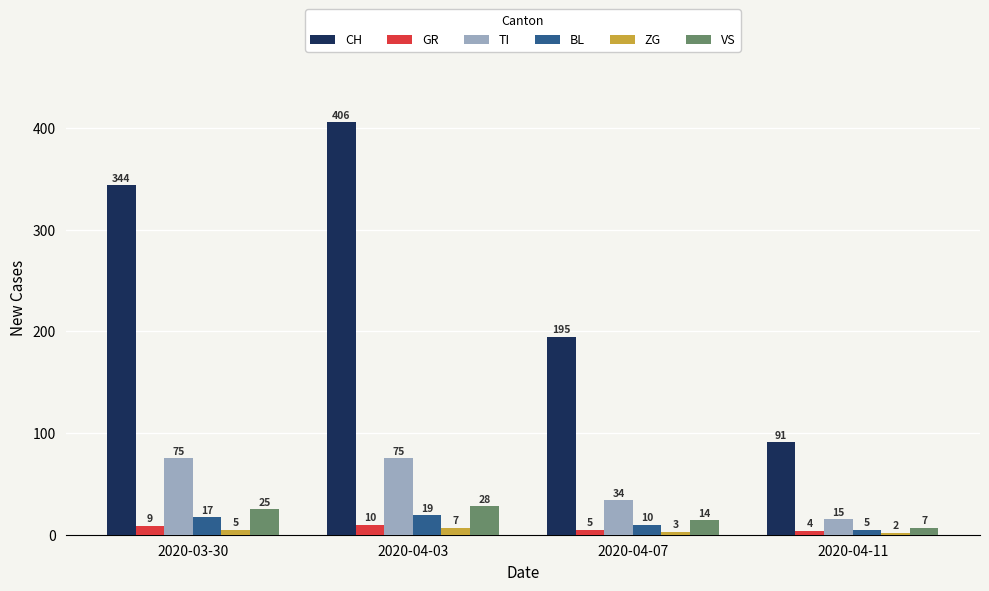

What is the label of the 2nd bar from the right?

2020-04-07